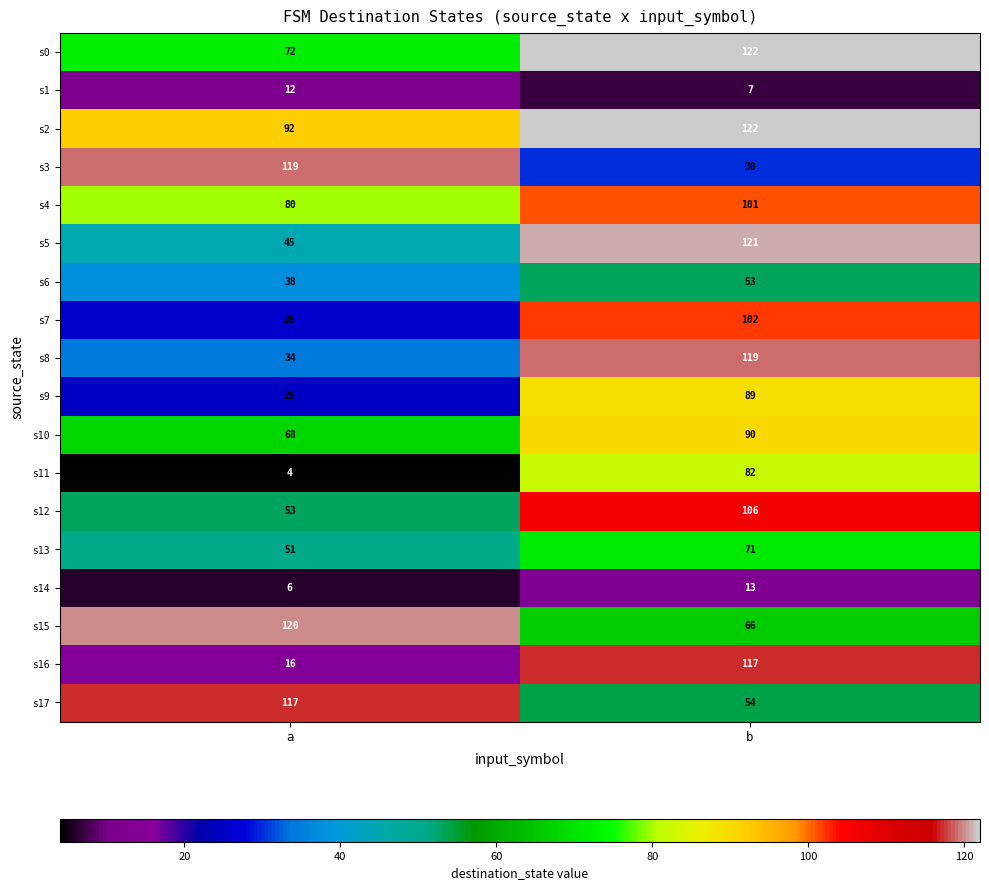

Is it true that s1 equals 12 at a?

True